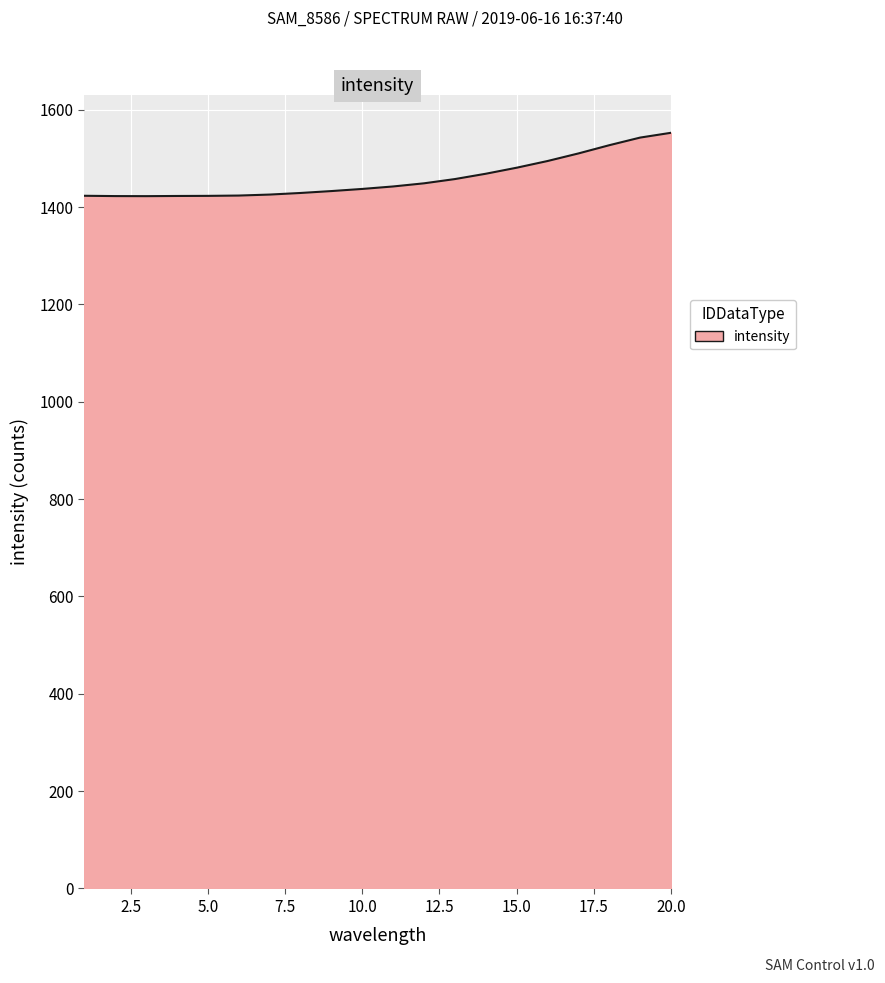

What is the difference between the maximum and minimum values?

130.2